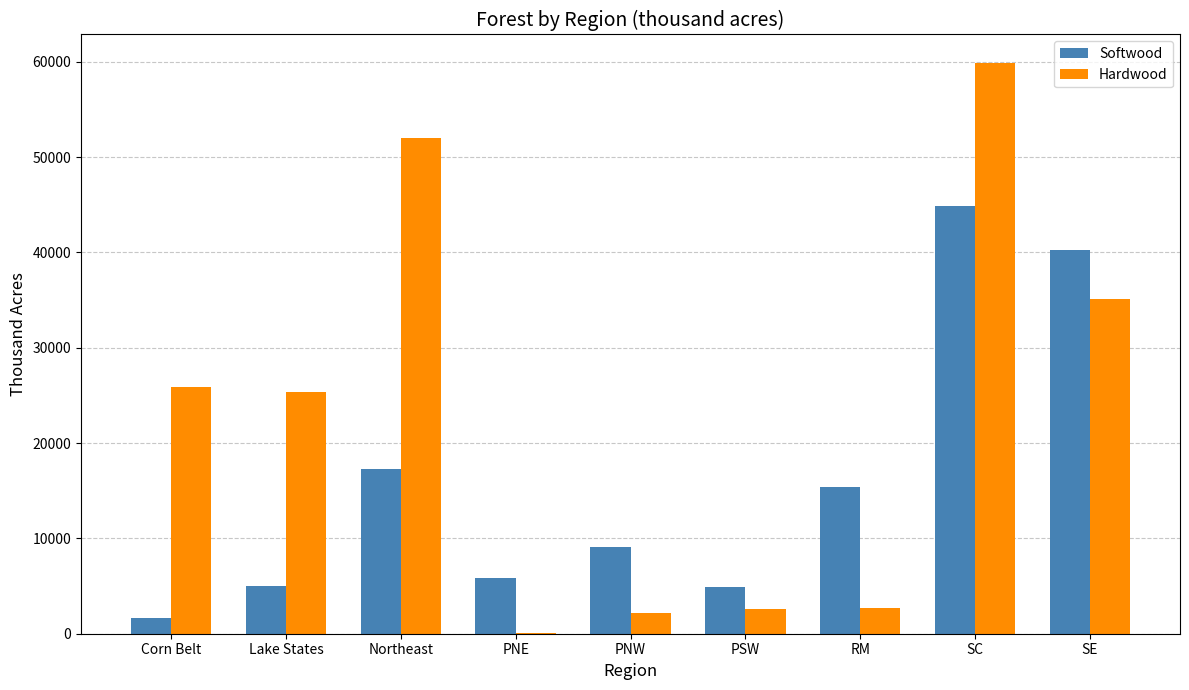

What is the sum of the Softwood values at Corn Belt and SC?

46573